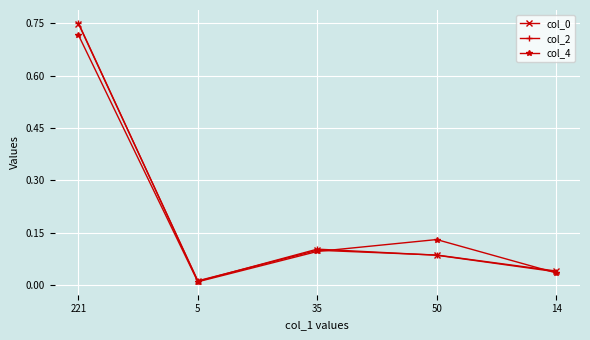

At how many categories does at least one series exceed 0?

5